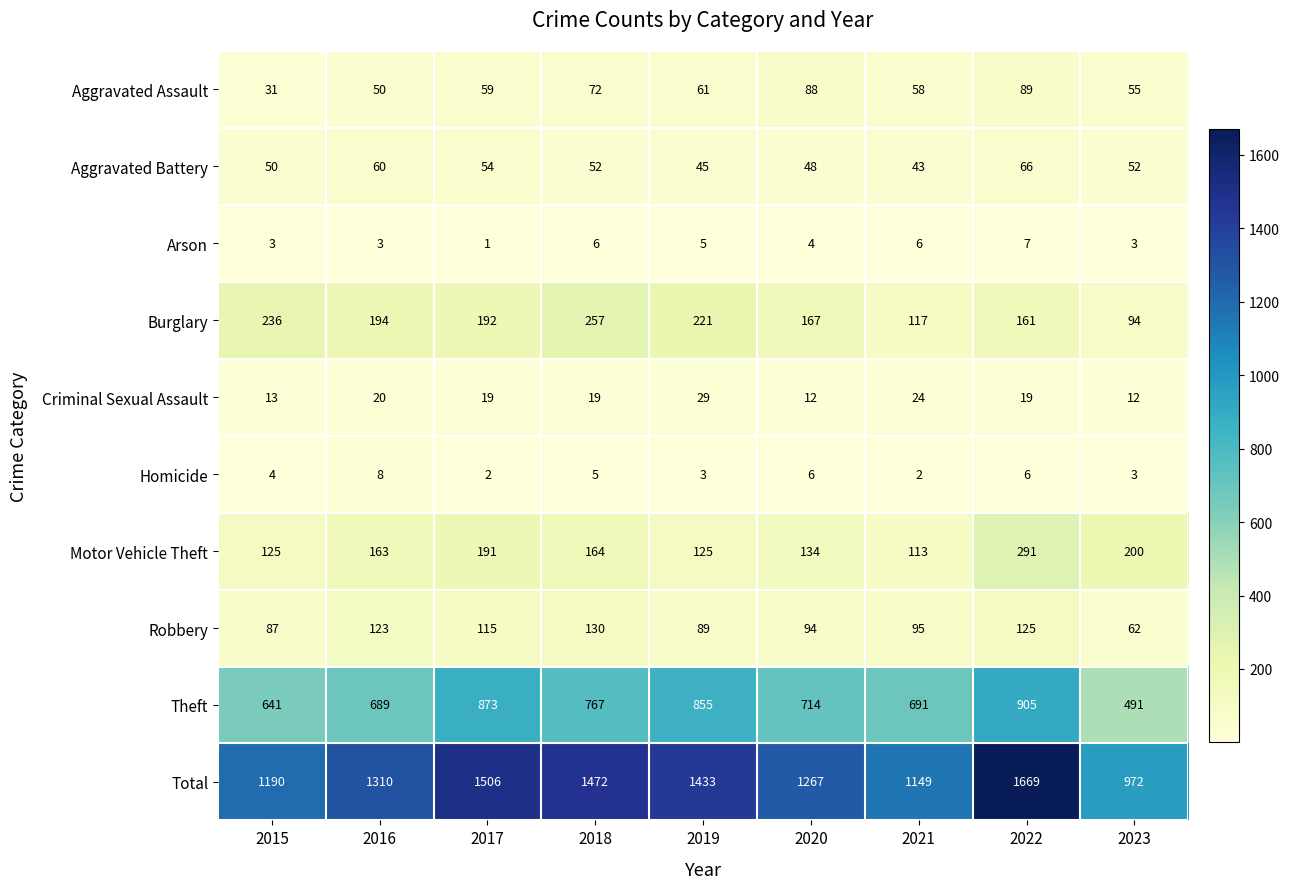

What is the smallest value displayed?

1